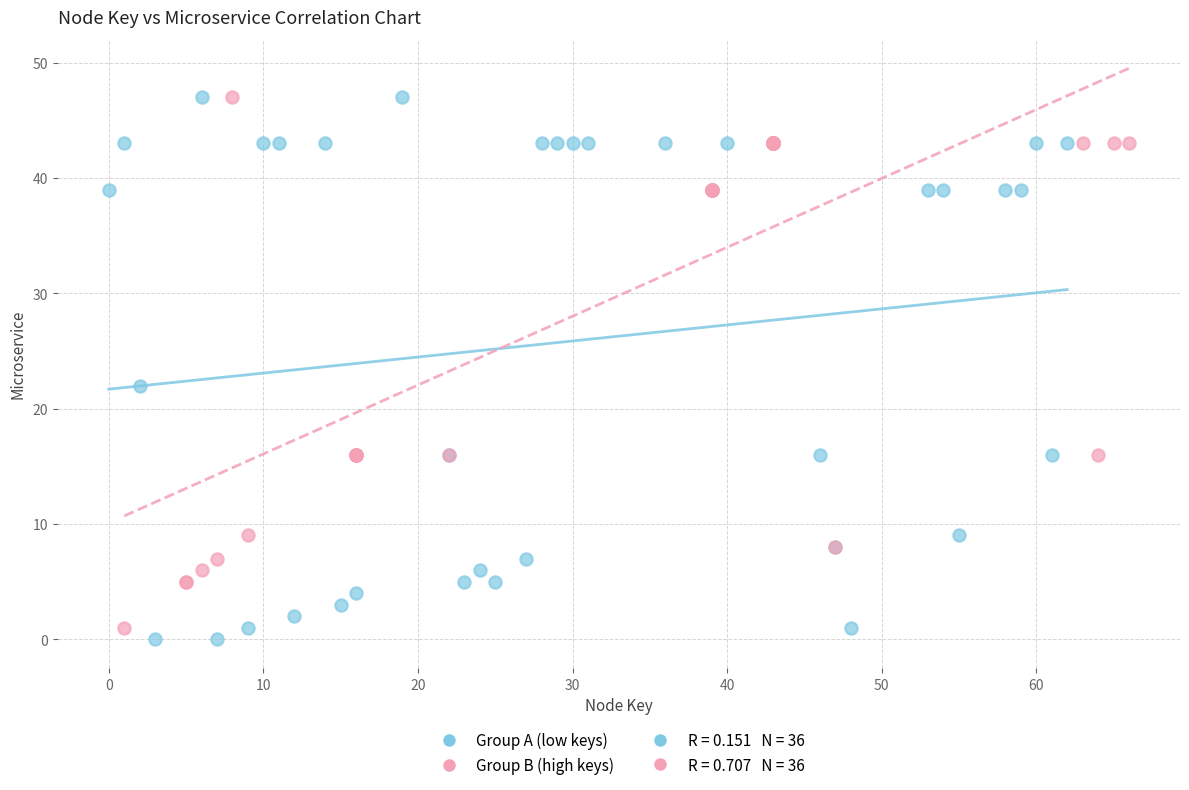

Which series reaches the minimum Y coordinate?

Group A (low keys)